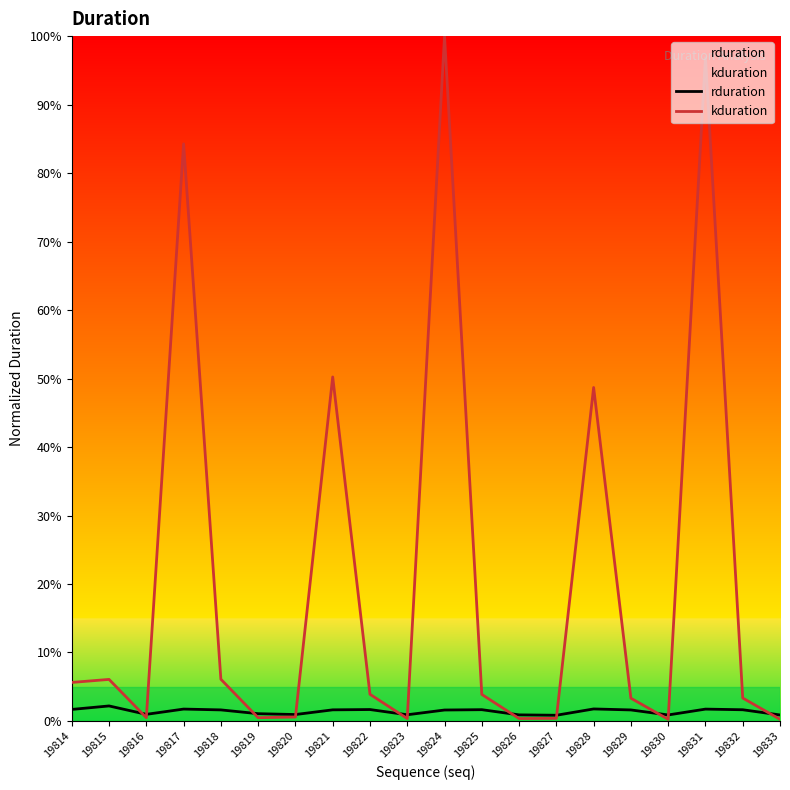

Rank the series at 19816 from lowest to highest value.

kduration, rduration